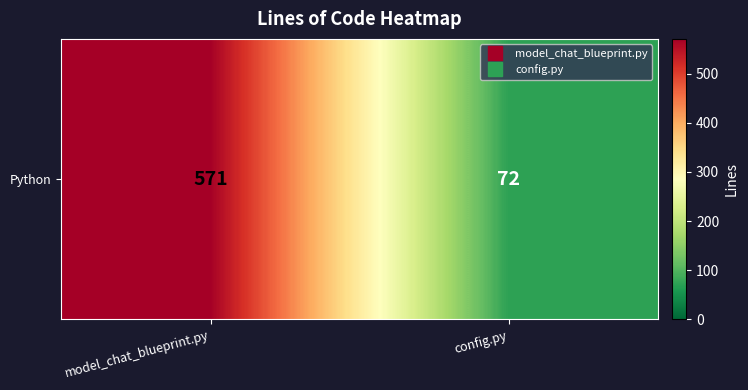

What value does the data have at config.py, to the nearest 5?

70